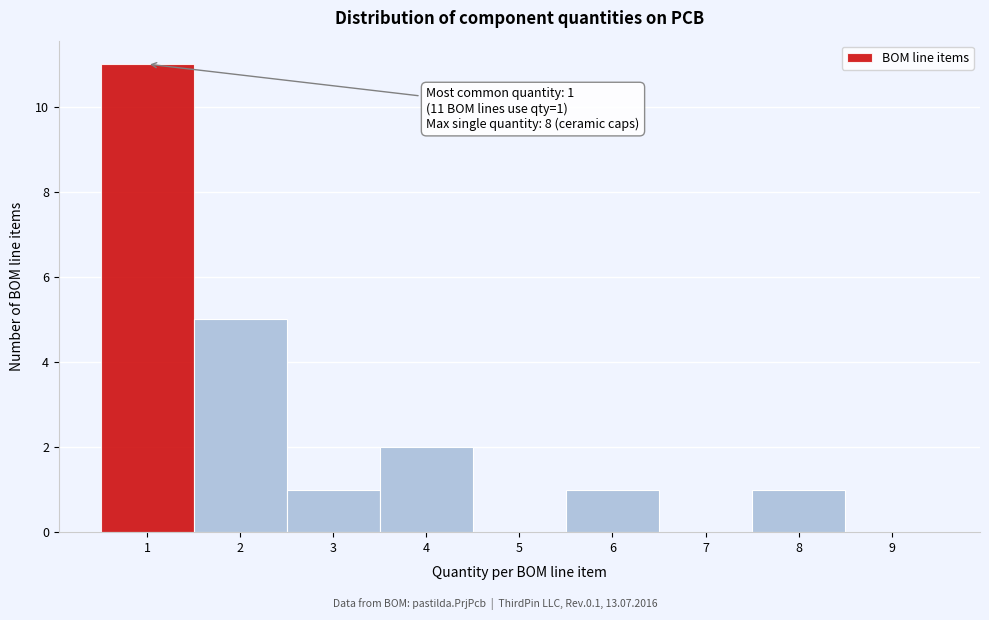

Over which range of the x-axis is the bar tallest?

0.5 to 1.5